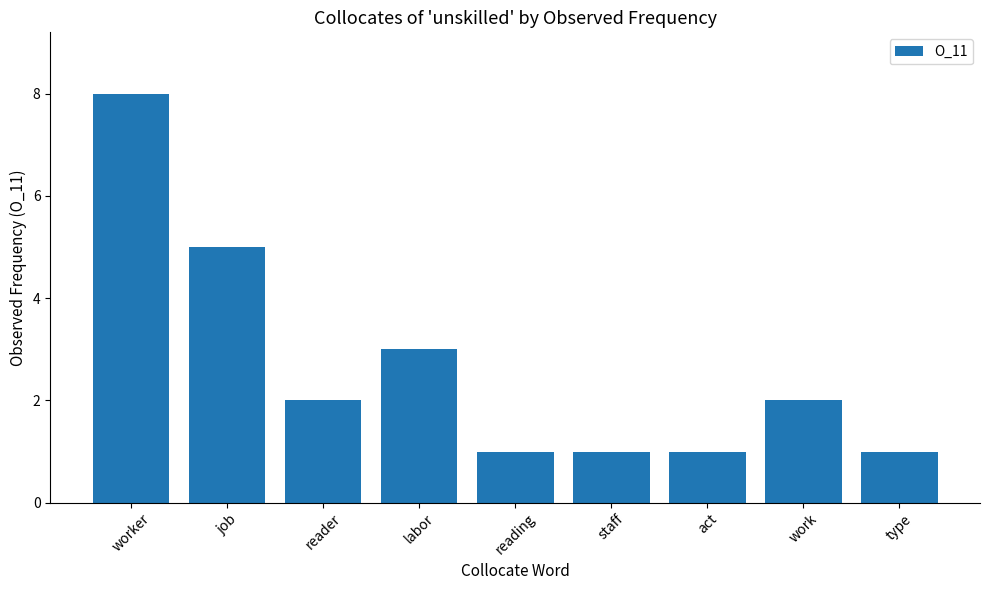

Reading left to right, what are all the values shown in this chart?

8	5	2	3	1	1	1	2	1